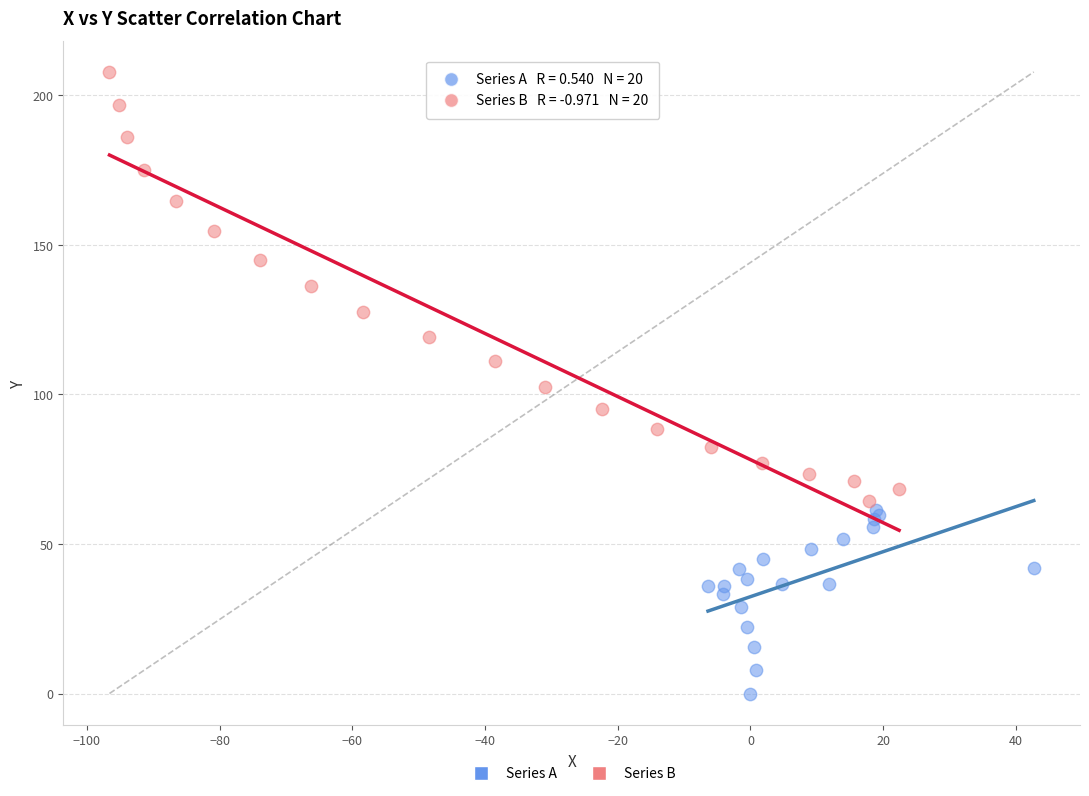

Which series has the widest spread of Y values?

Series B